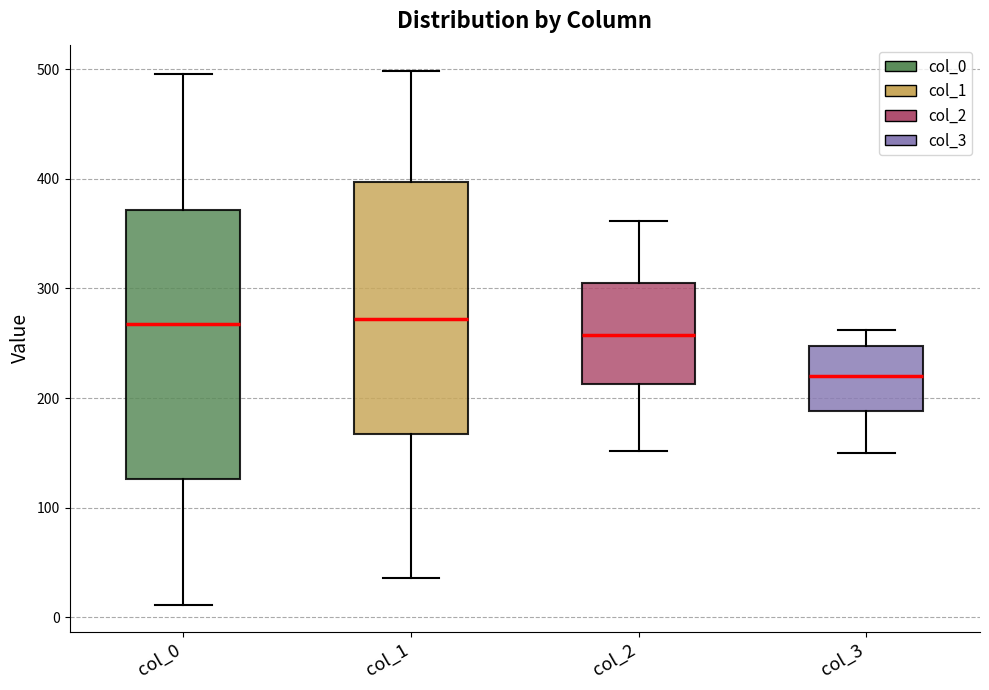

Reading left to right, read every box against the y-axis: the position of its median line, the range the box covers, and the ends of its whiskers. The values are not printed on the chart, so give them approximately, as read against the axis.

col_0: median 270, box 130 to 370, whiskers 10 to 500
col_1: median 270, box 170 to 400, whiskers 40 to 500
col_2: median 260, box 210 to 310, whiskers 150 to 360
col_3: median 220, box 190 to 250, whiskers 150 to 260